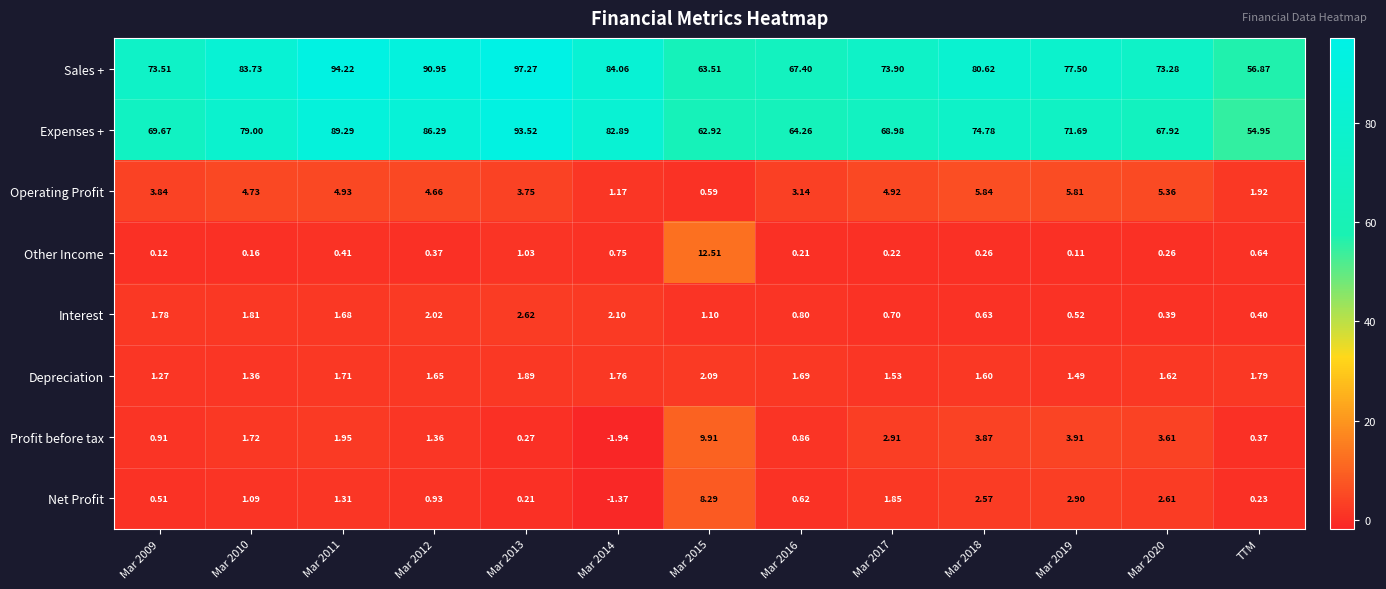

Which series has the largest total across all categories?

Sales +